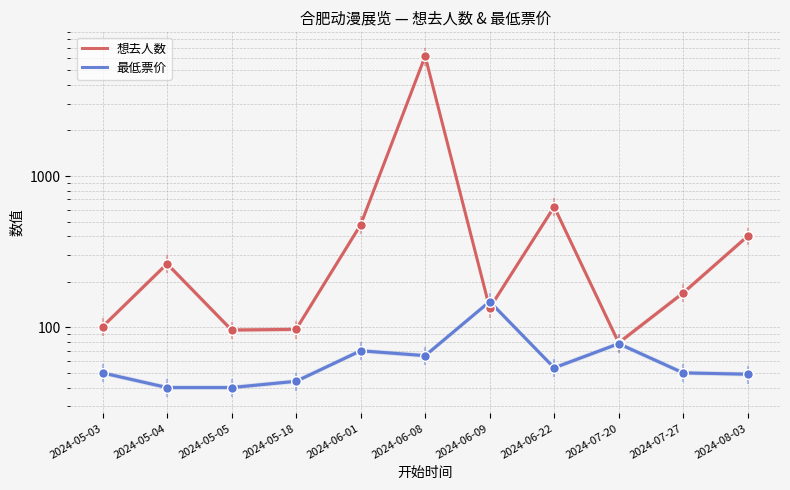

What is the label of the 3rd point from the left?

2024-05-05